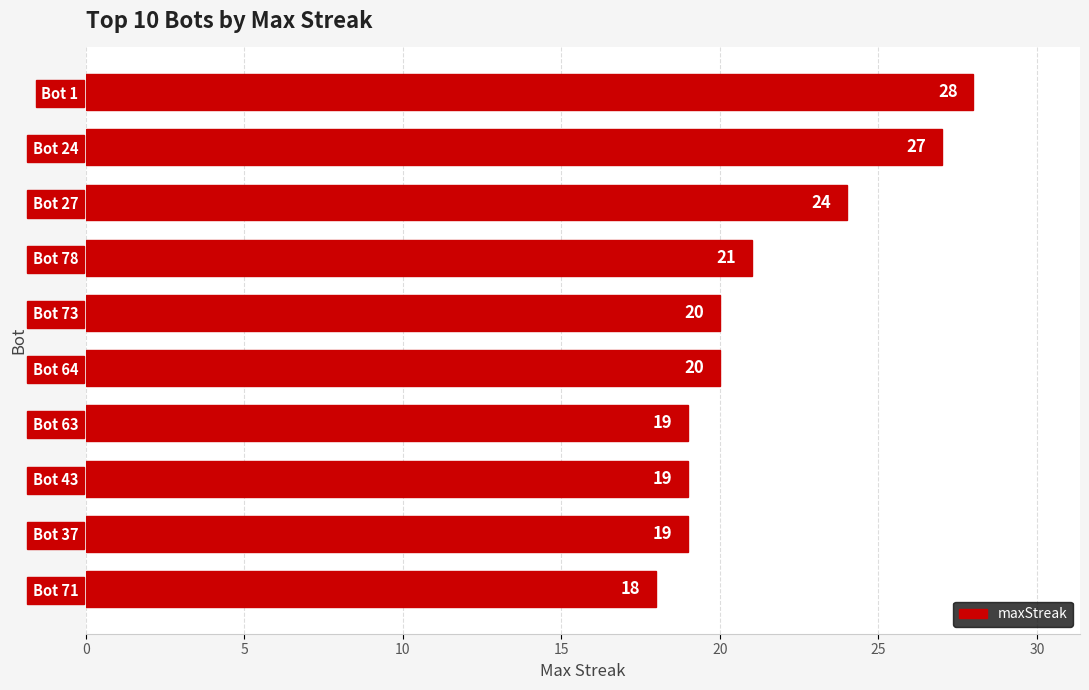

The chart shows a value of 35 at Bot 27. True or false?

False